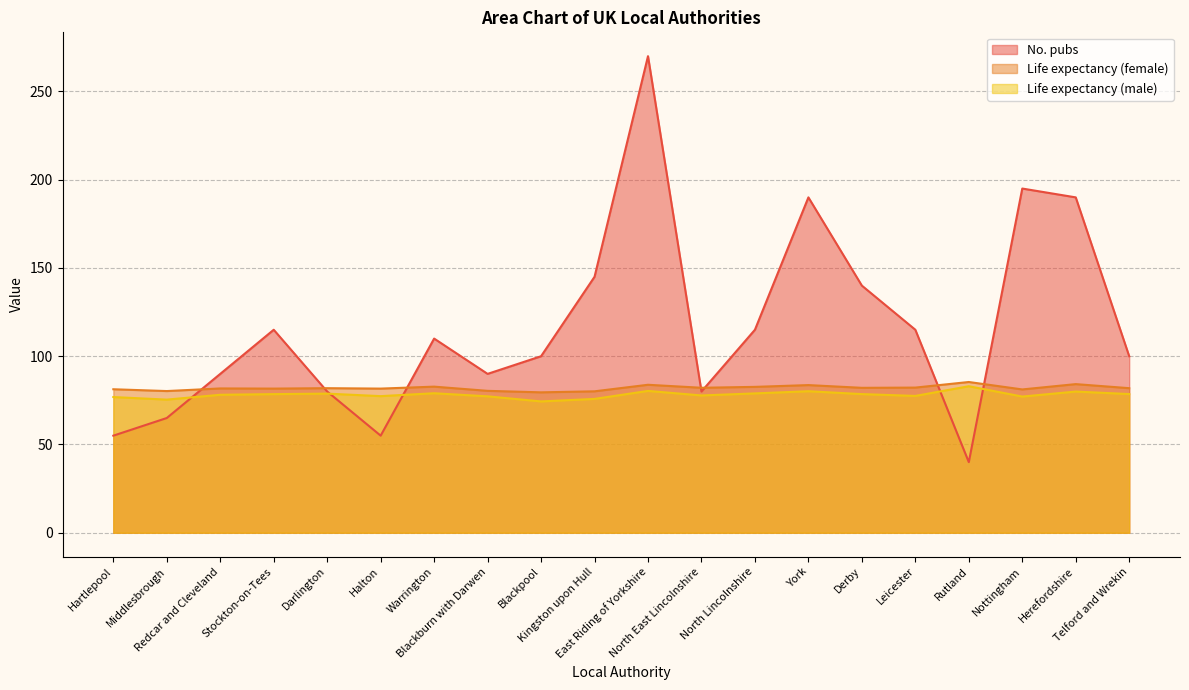

What position from the left is Stockton-on-Tees?

4